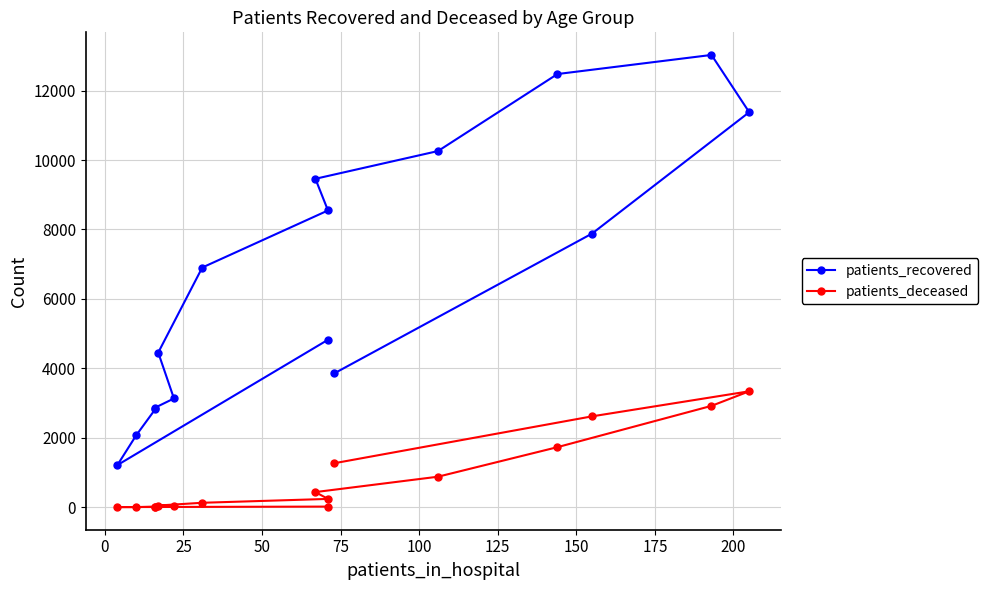

How many interior local valleys does the patients_deceased series have?

1